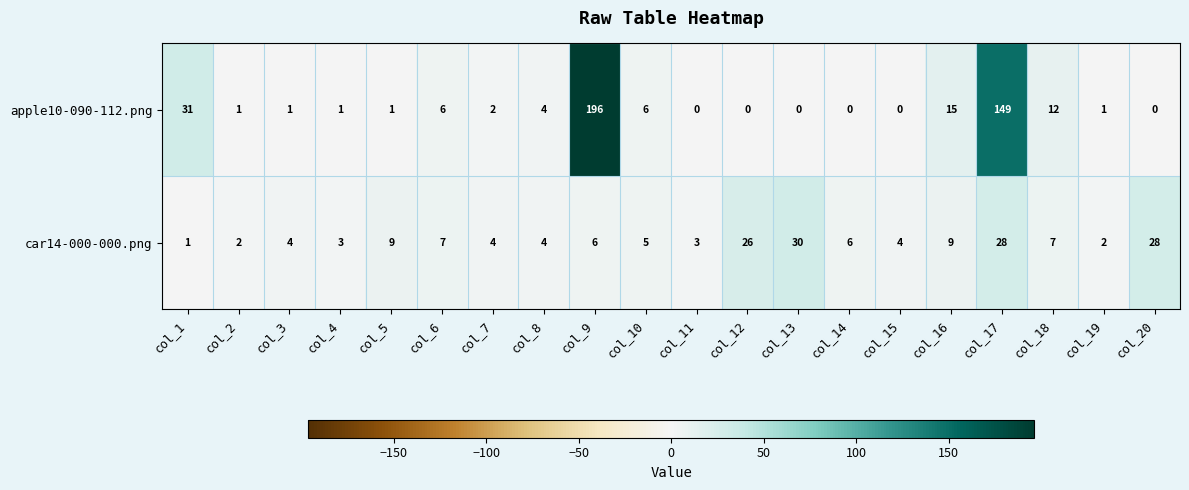

How many categories are shown in the chart?

20